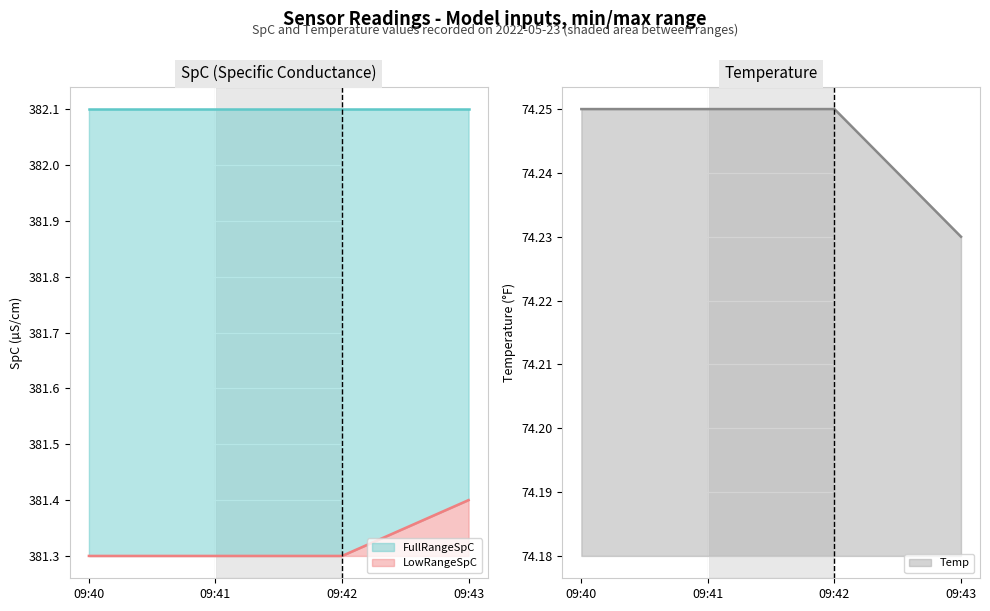

Does the chart display data point markers on the line(s)?

No